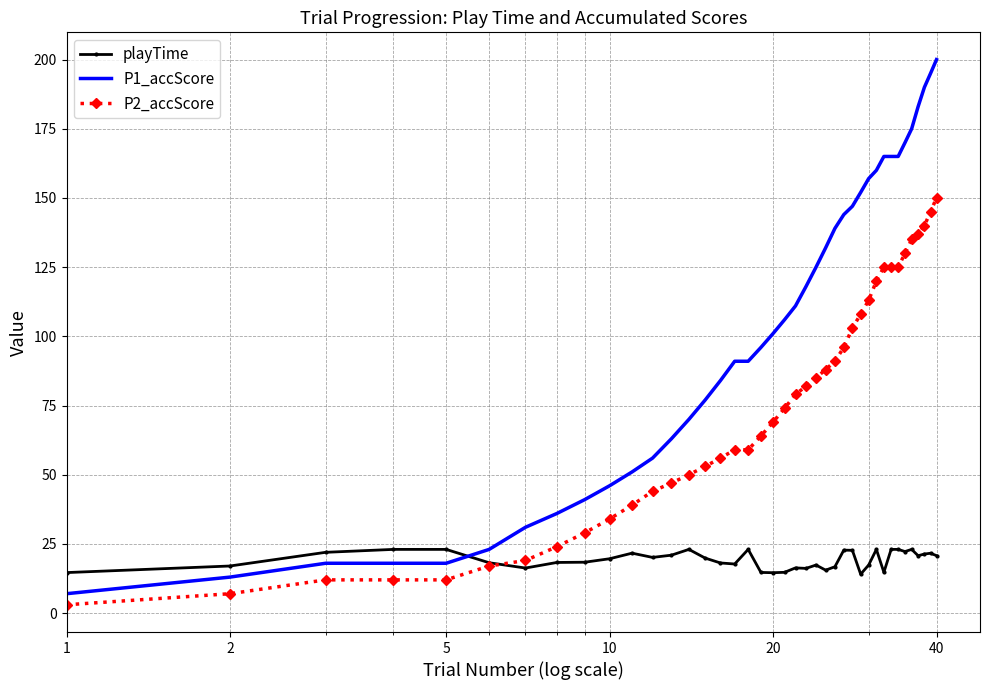

Which series has the widest spread of values?

P1_accScore